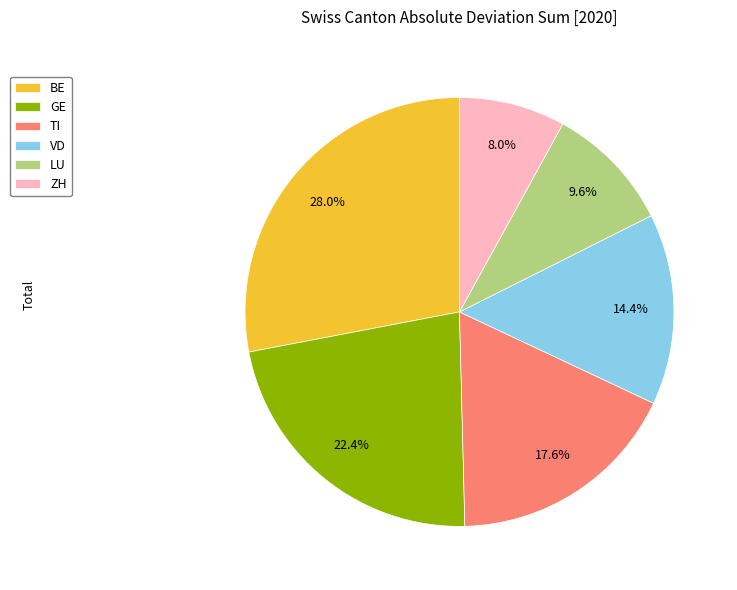

To the nearest percent, what is the average slice percentage?

17%